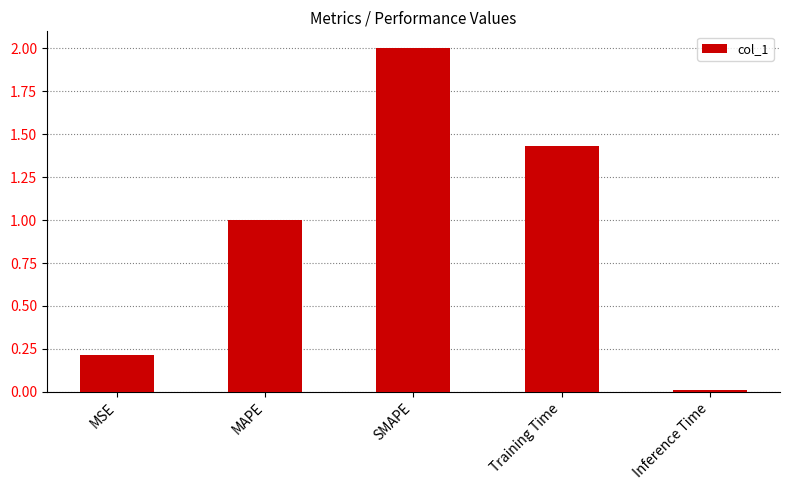

What is the difference between the maximum and minimum values?

2.0